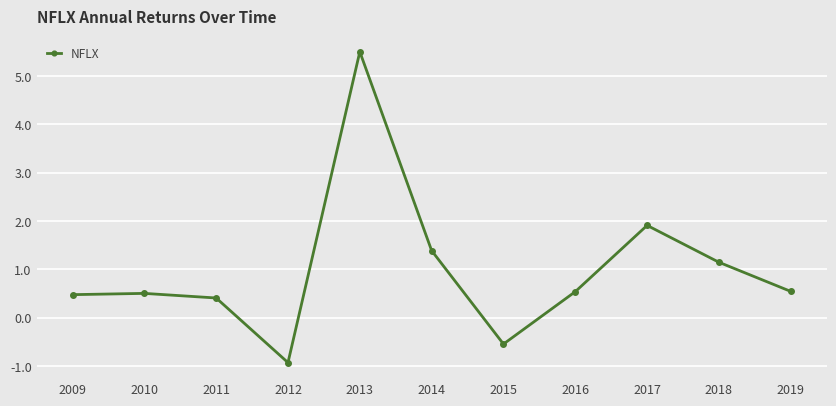

Count the number of values greater than 0.

9